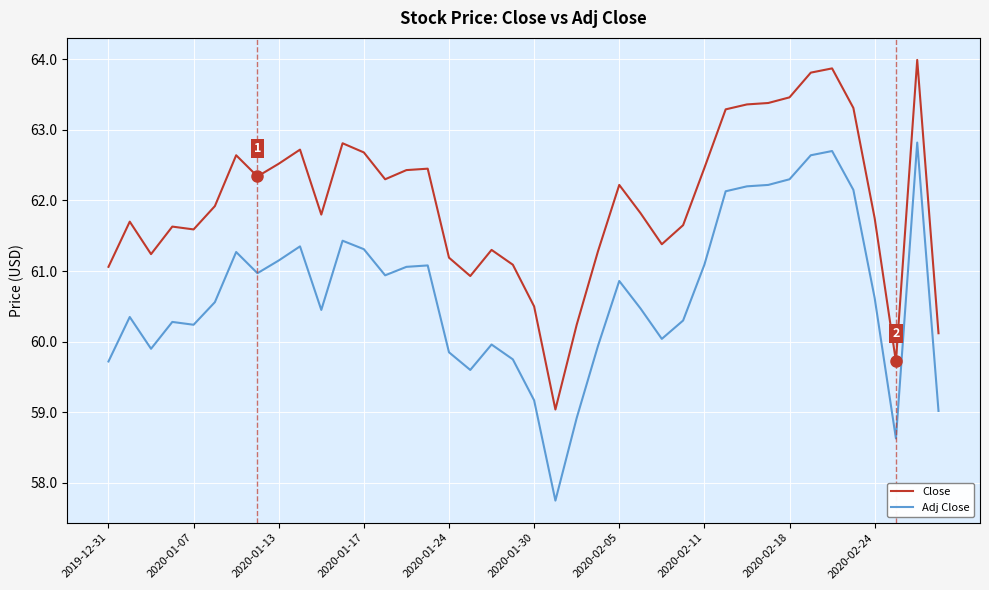

True or false: Close and Adj Close intersect in this chart.

False